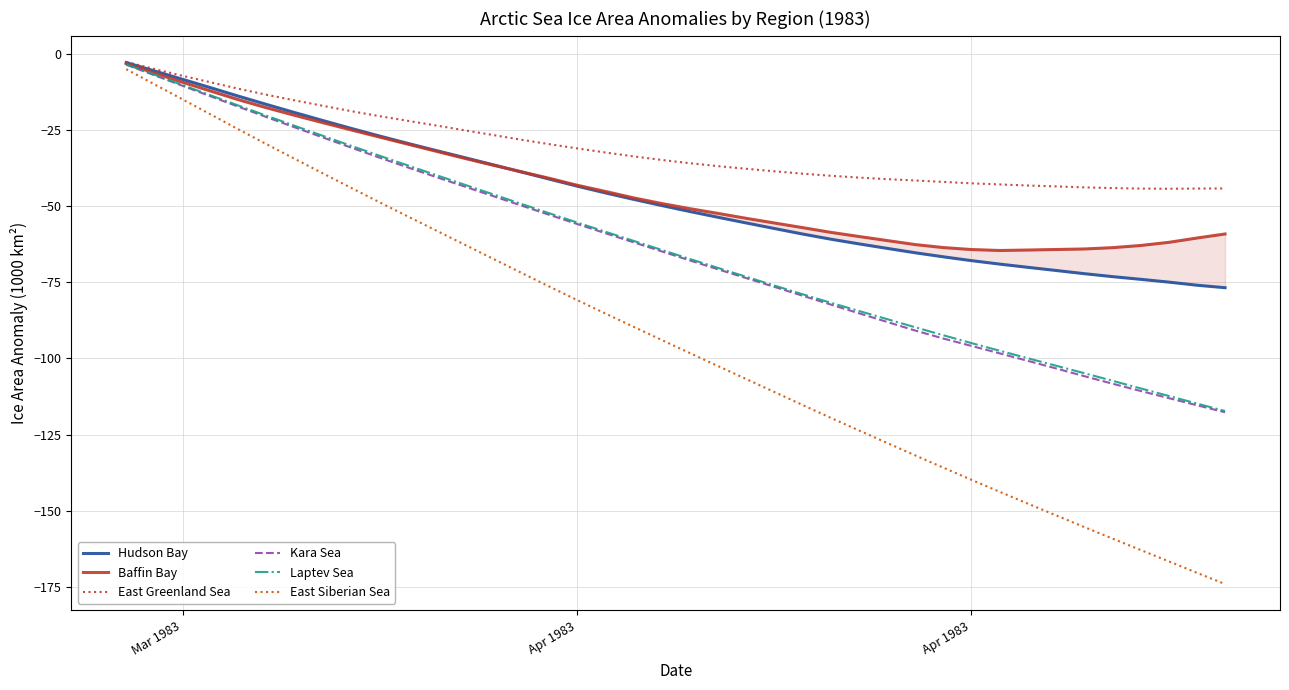

What is the minimum value for East Greenland Sea?

-44.2